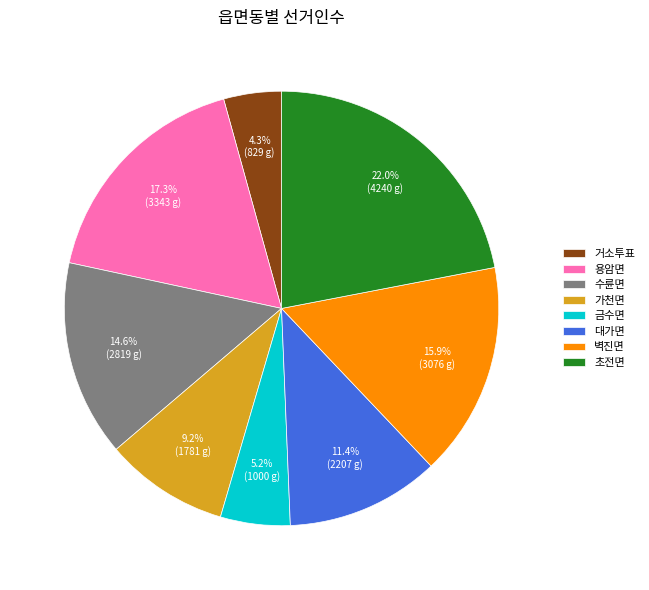

True or false: 대가면 accounts for 11% of the total.

True